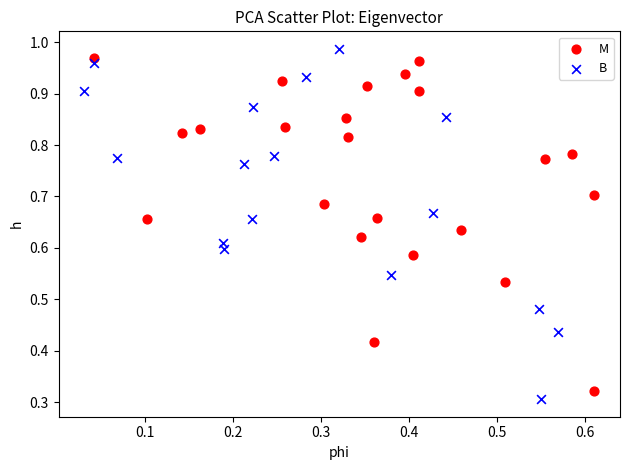

Which series contains the highest Y value?

B